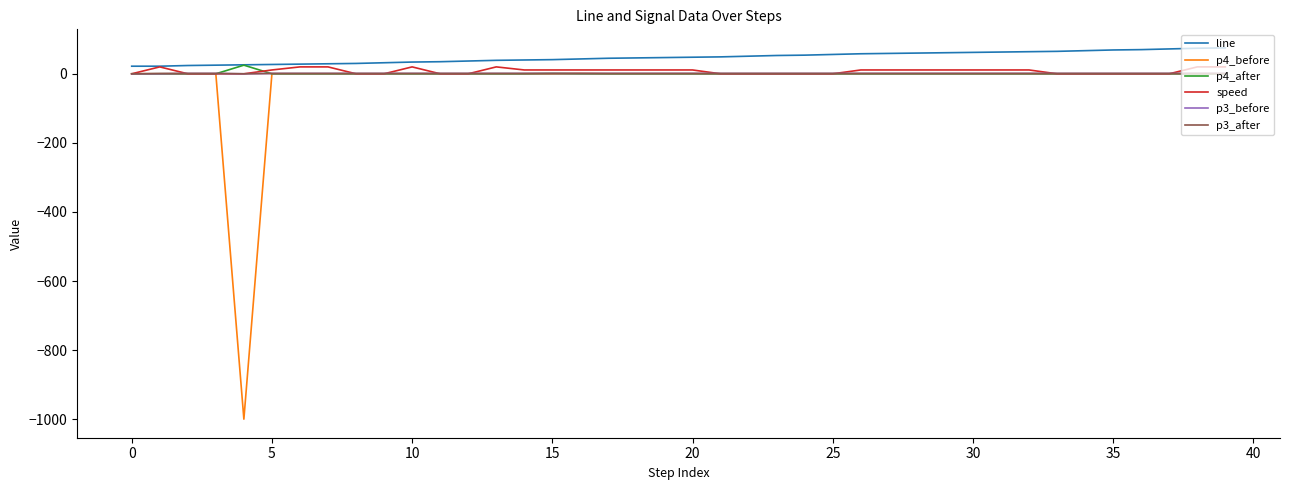

Which series has the largest range (max minus min)?

p4_before